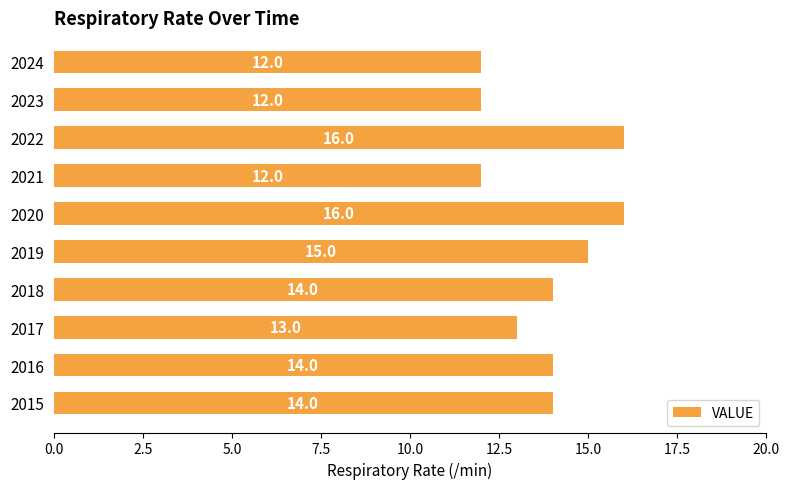

Approximately how many times larger is the value at 2016 compared to 2015?

1.0